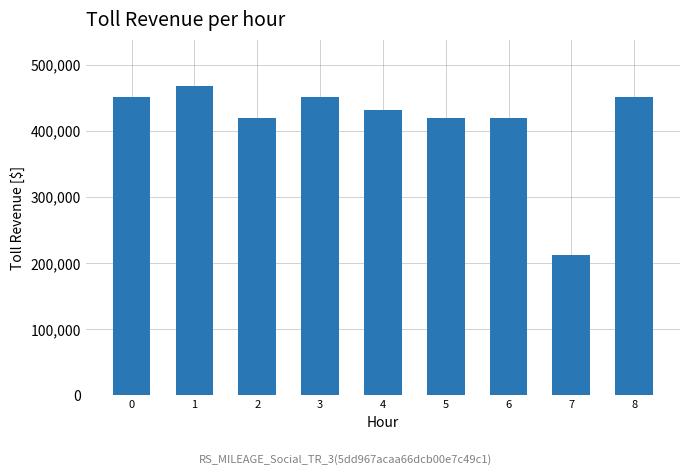

How many bars are there in total?

9